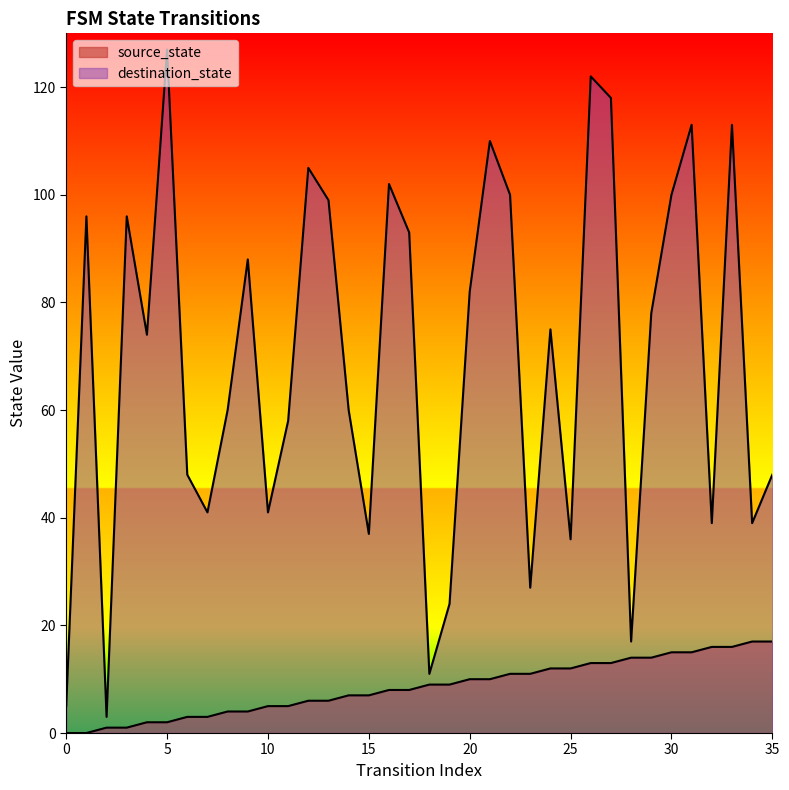

Reading left to right, list all the values displayed in this chart.

source_state: 0	0	1	1	2	2	3	3	4	4	5	5	6	6	7	7	8	8	9	9	10	10	11	11	12	12	13	13	14	14	15	15	16	16	17	17
destination_state: 5	96	3	96	74	127	48	41	60	88	41	58	105	99	60	37	102	93	11	24	82	110	100	27	75	36	122	118	17	78	100	113	39	113	39	48